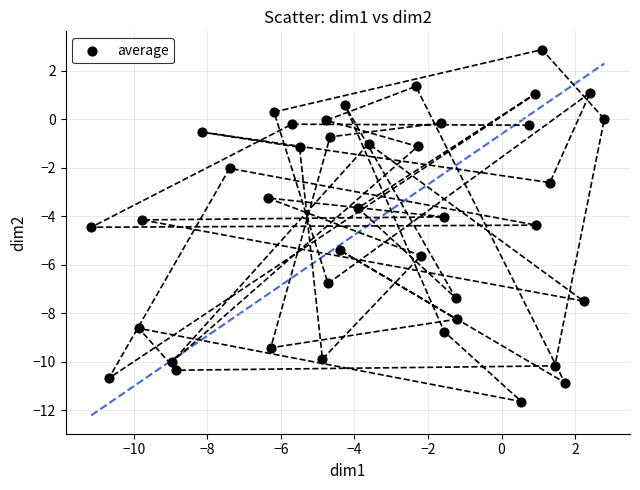

What is the range of X values (max minus min)?

13.9